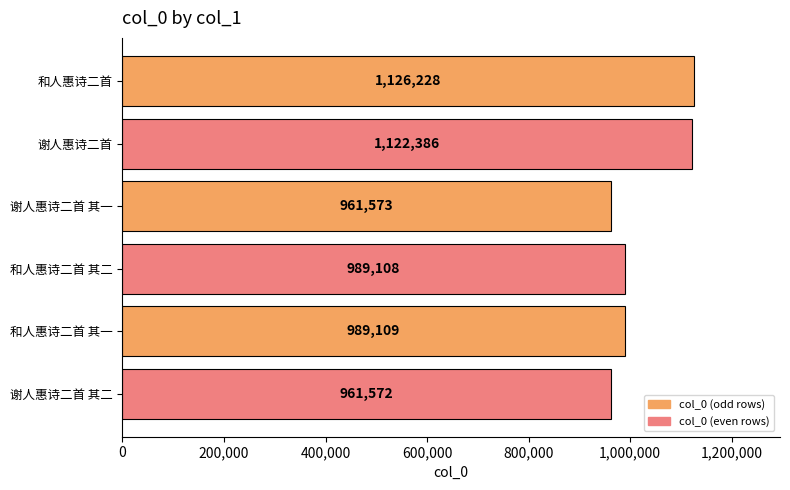

Reading top to bottom, extract all data points from this chart.

1126228	1122386	961573	989108	989109	961572